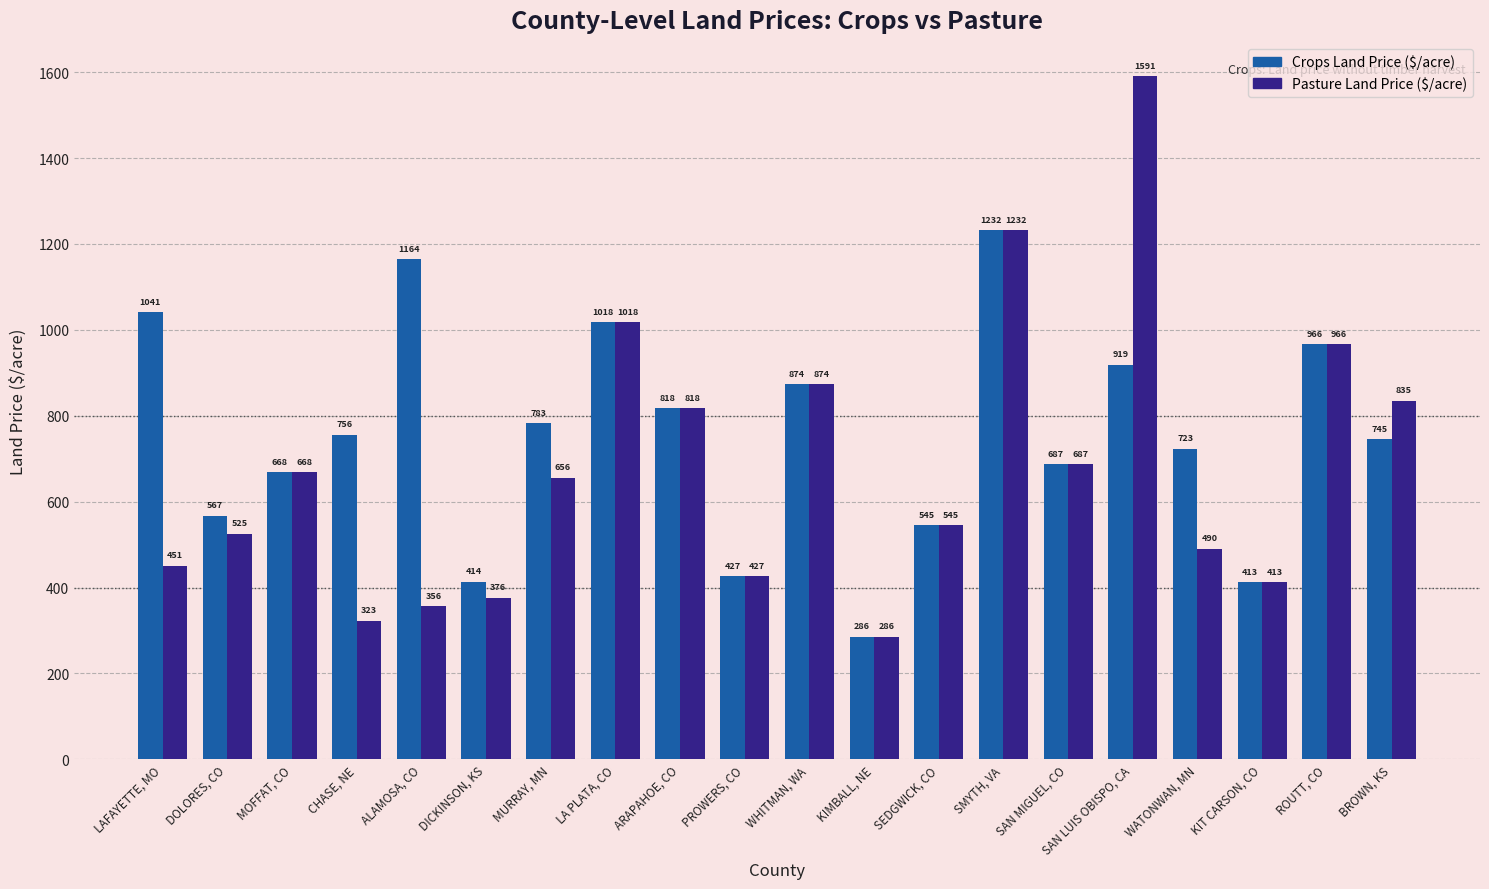

What is the spread (max minus min) of values at MURRAY, MN?

127